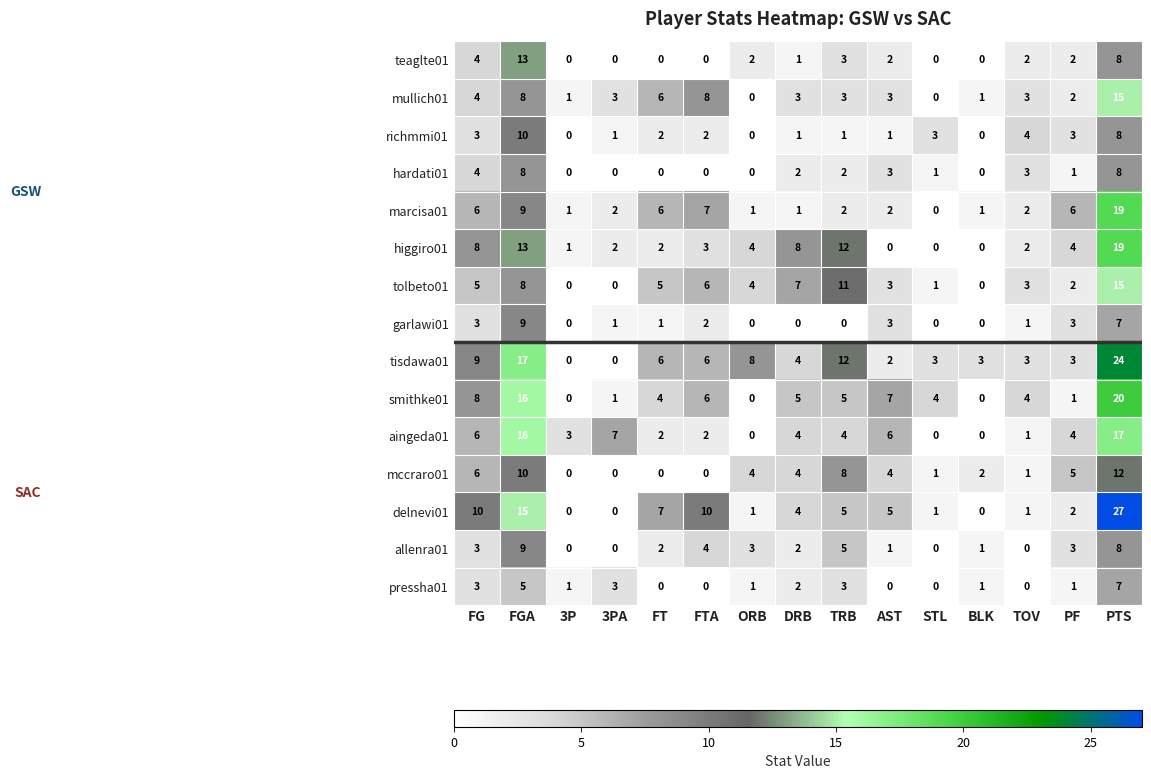

What value does the mullich01 series have at 3PA, to the nearest 5?

5